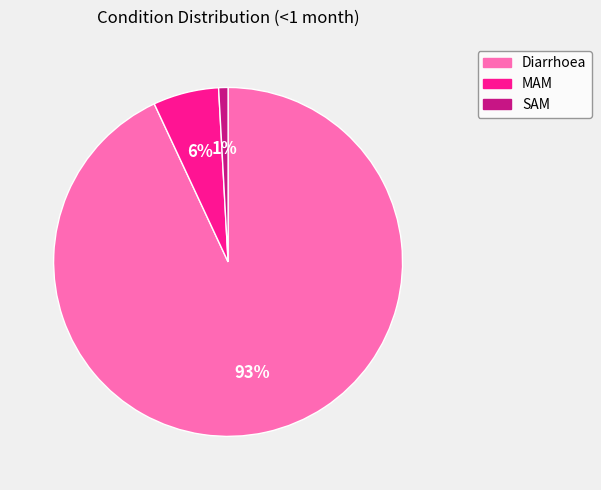

The SAM slice represents 1% of the pie. True or false?

True